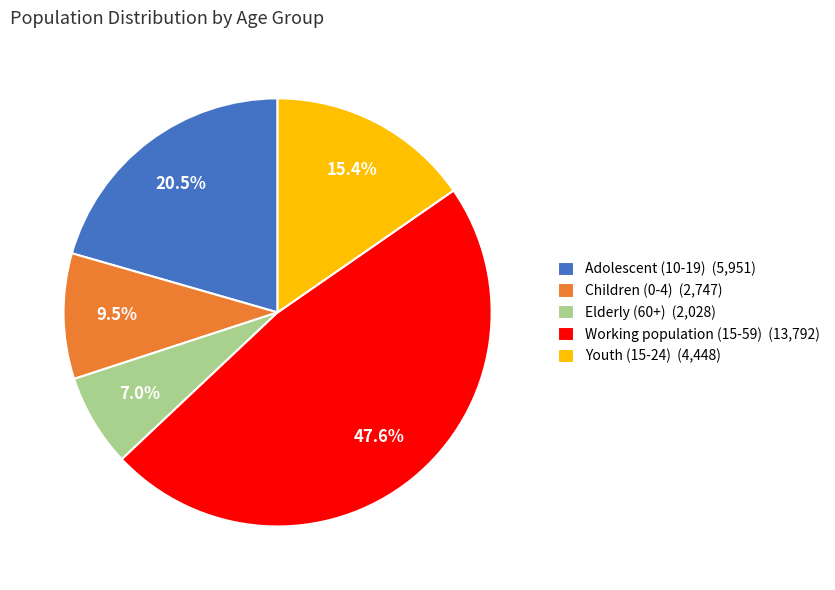

To the nearest percent, what portion does Youth (15-24) represent?

15%